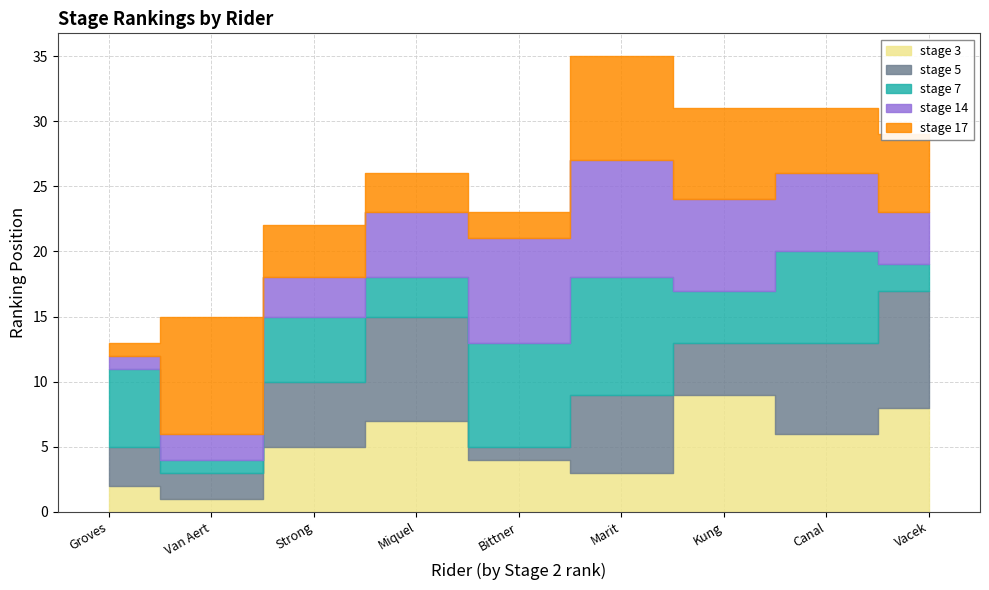

What is the lowest value of the stage 3 series?

1